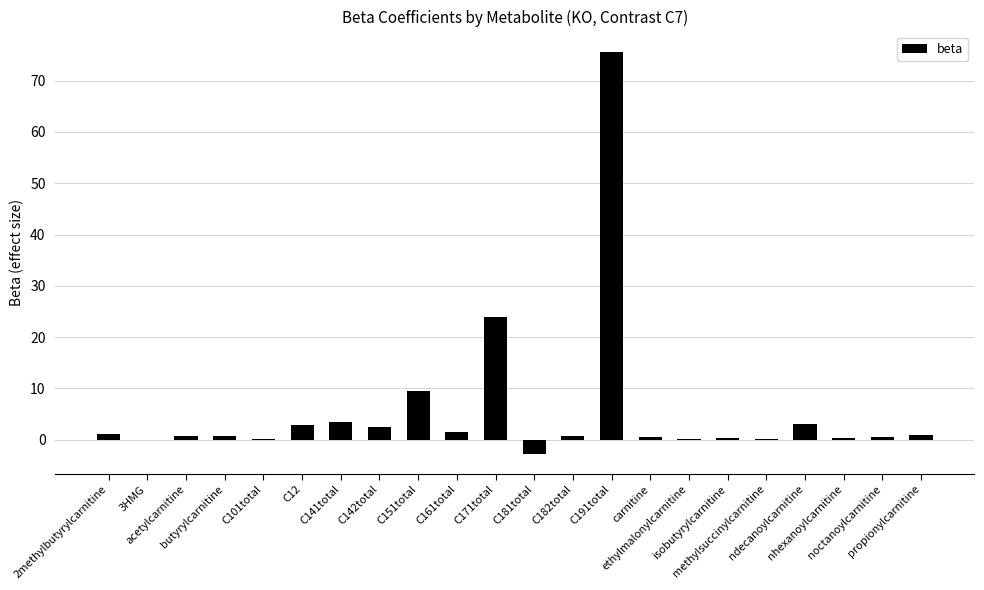

What is the greatest value displayed?

75.7